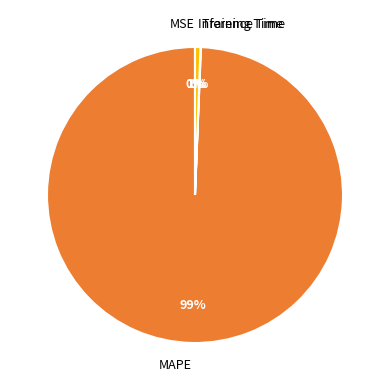

To the nearest percent, what is the difference between the largest and smallest slice percentages?

99%